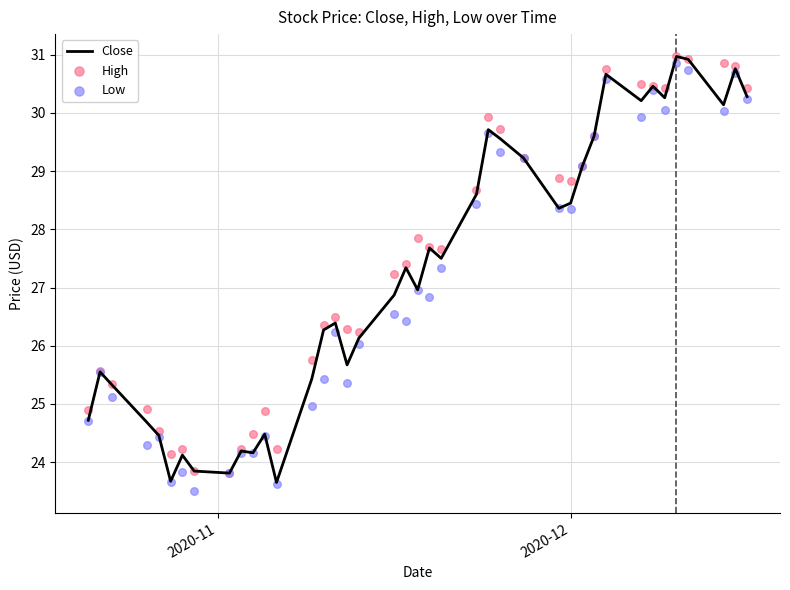

What are all the series names shown in the legend?

Close, High, Low